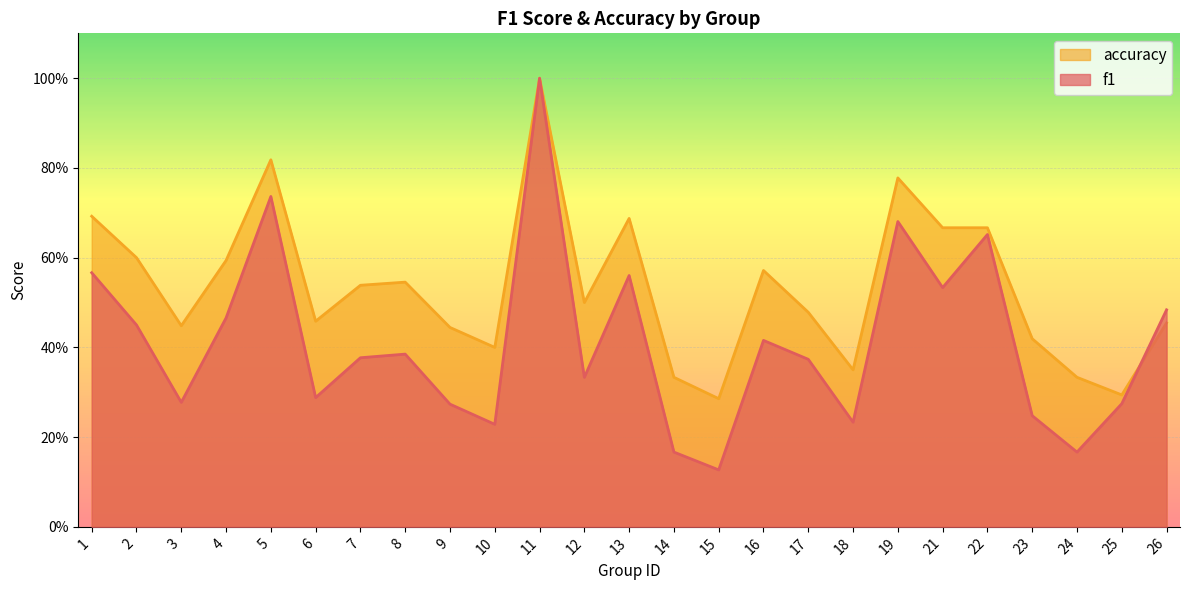

Is the value of f1 at 19 greater than the value of accuracy at 17?

Yes